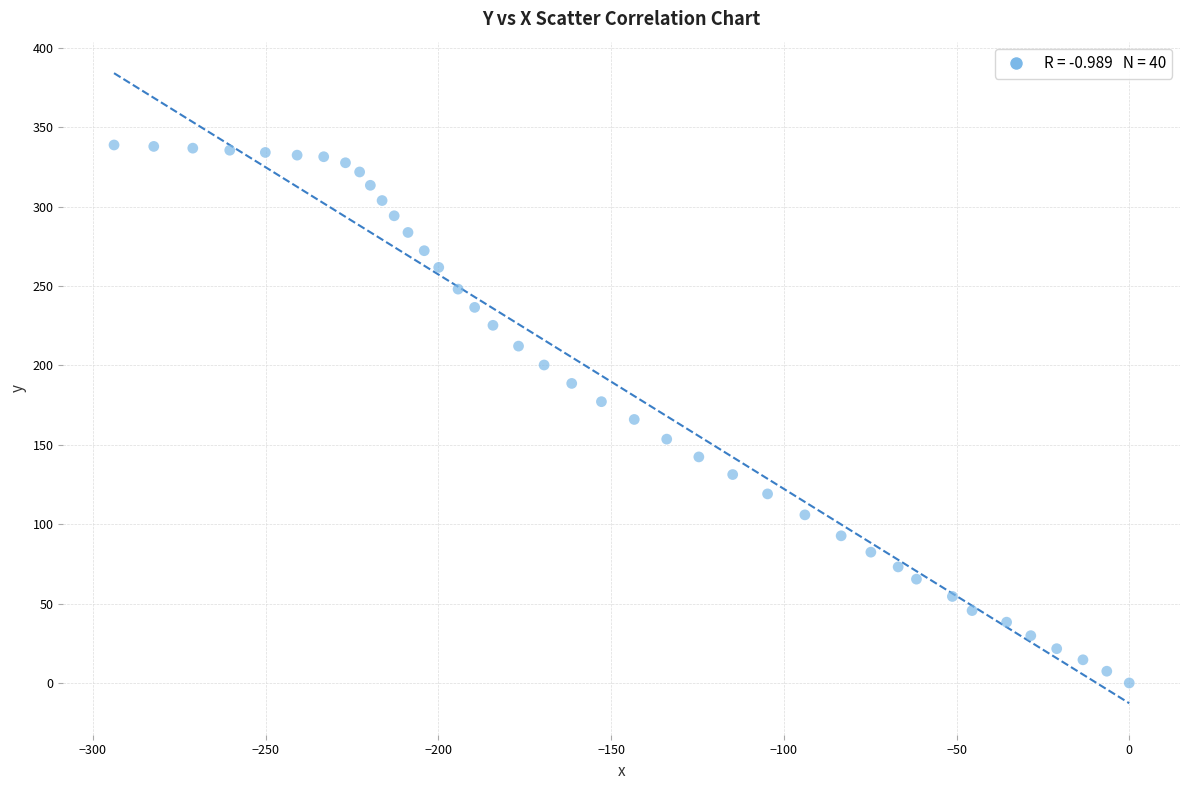

What is the range of X values (max minus min)?

293.9